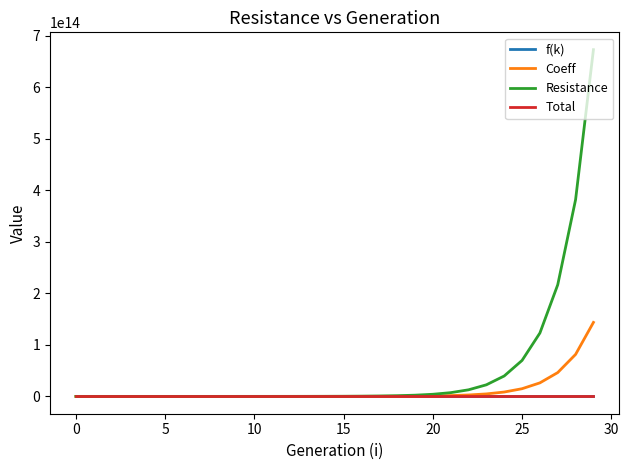

Which series has the widest spread of values?

Resistance